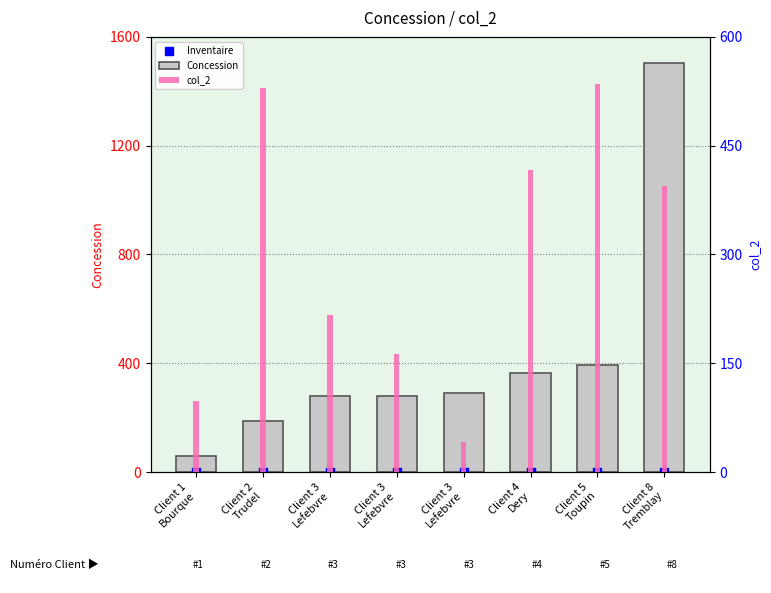

What are all the series names shown in the legend?

Concession, Inventaire, col_2